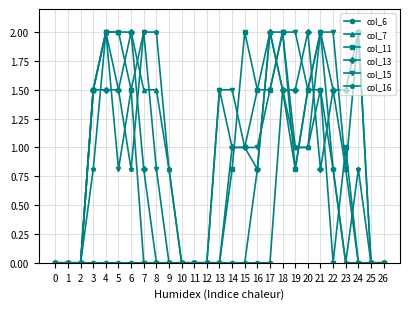

What is the value of the col_7 point at the 22nd from the left?

2.0